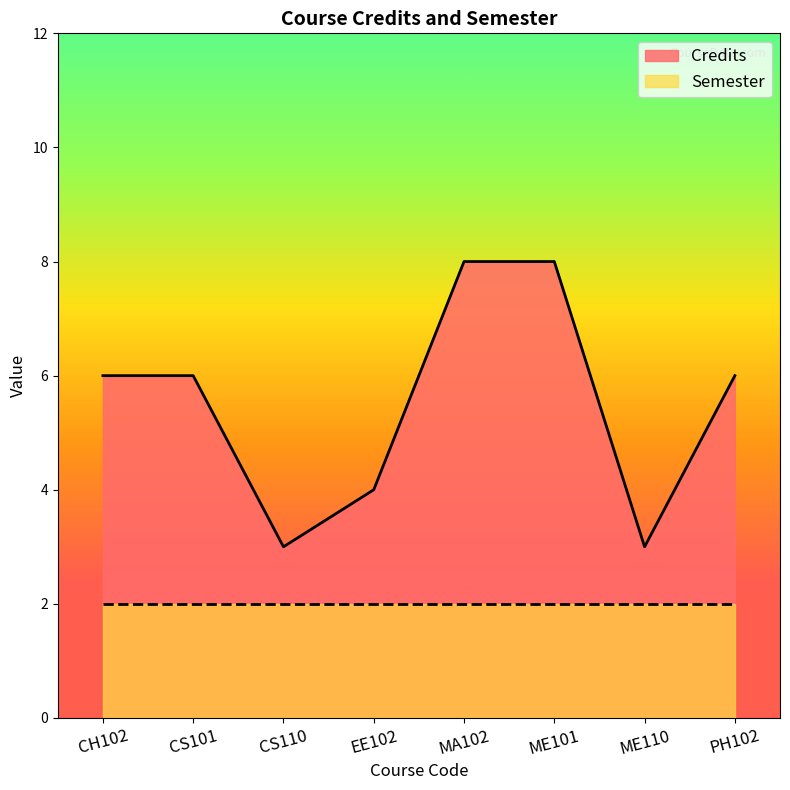

The value at MA102 is 8. True or false?

True